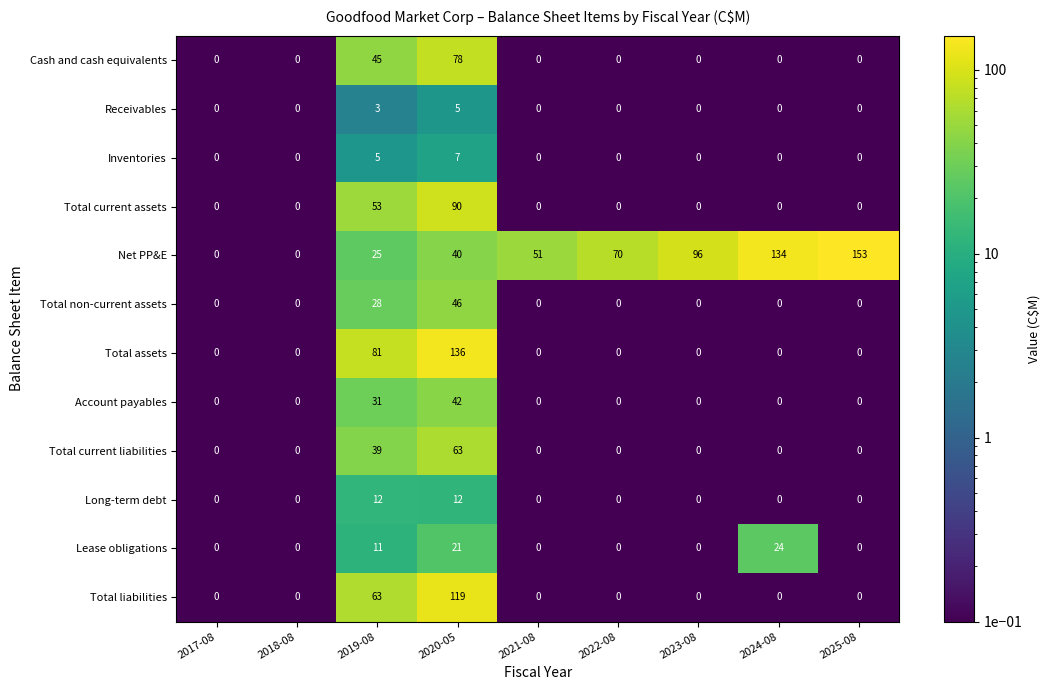

At how many categories does at least one series exceed 93?

4